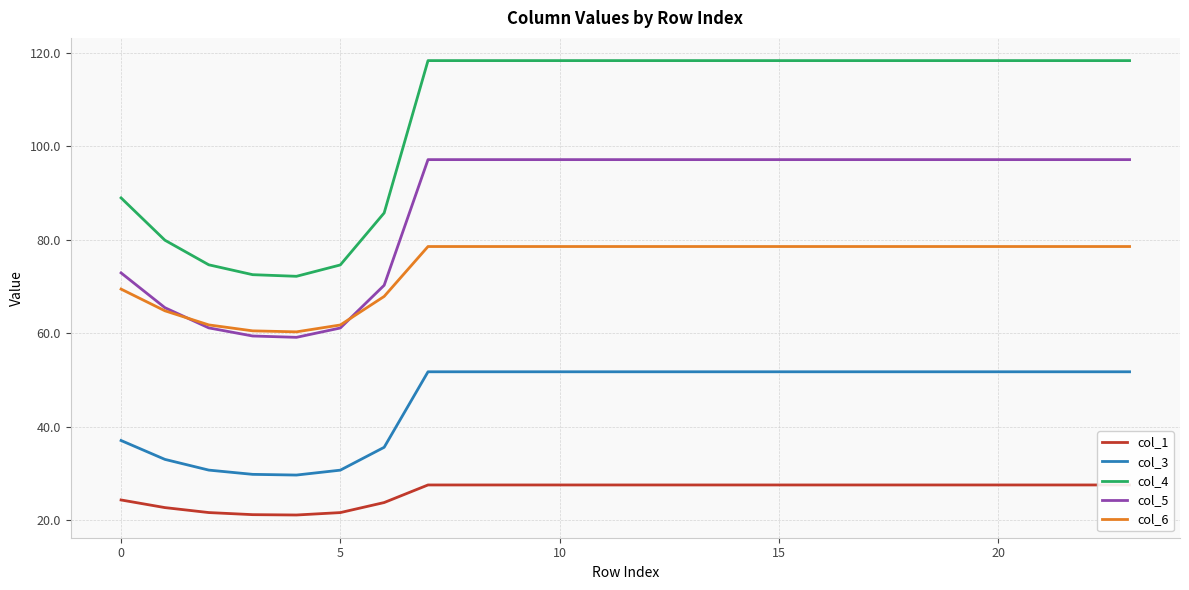

True or false: col_5 and col_3 cross at least once.

False